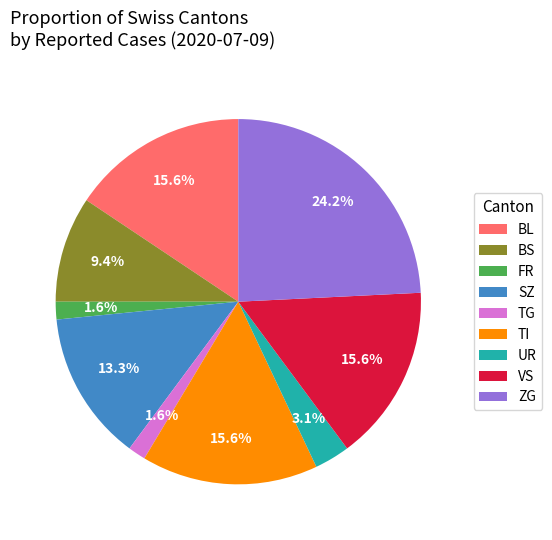

What is the ratio of the value at BS to the value at TI?

0.6